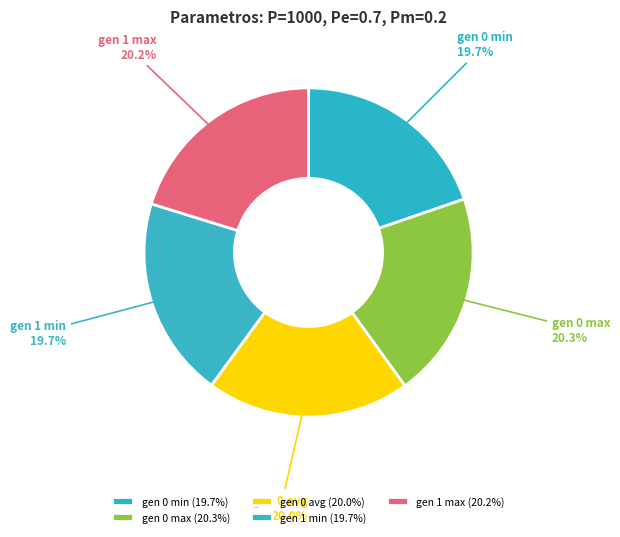

What is the ratio of the value at gen 1 max to the value at gen 1 min?

1.0